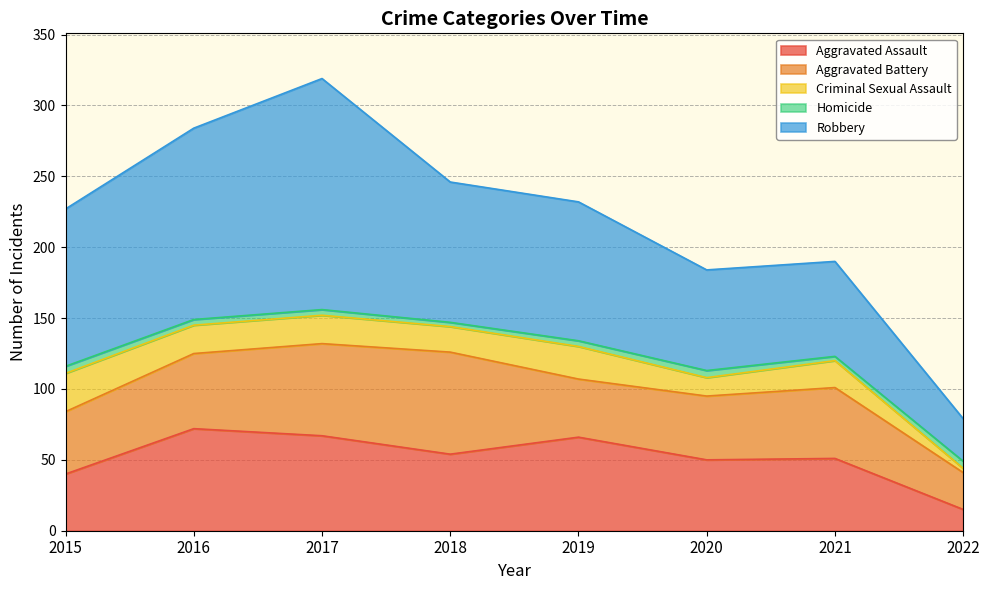

Where does the Robbery series first go above 99?

2015